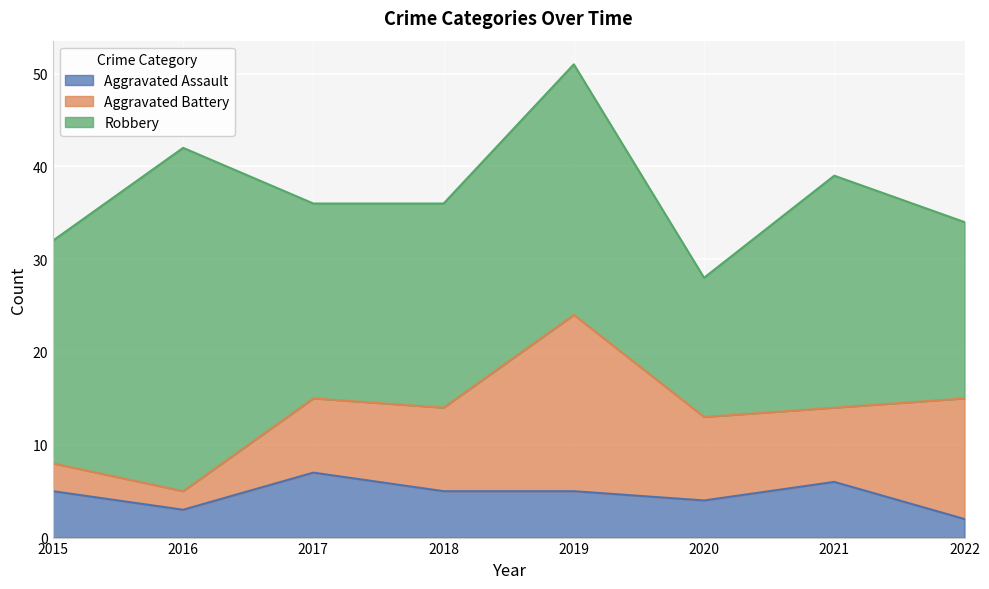

Reading left to right, transcribe all the data shown in this chart.

Aggravated Assault: 2015=5	2016=3	2017=7	2018=5	2019=5	2020=4	2021=6	2022=2
Aggravated Battery: 2015=3	2016=2	2017=8	2018=9	2019=19	2020=9	2021=8	2022=13
Robbery: 2015=24	2016=37	2017=21	2018=22	2019=27	2020=15	2021=25	2022=19